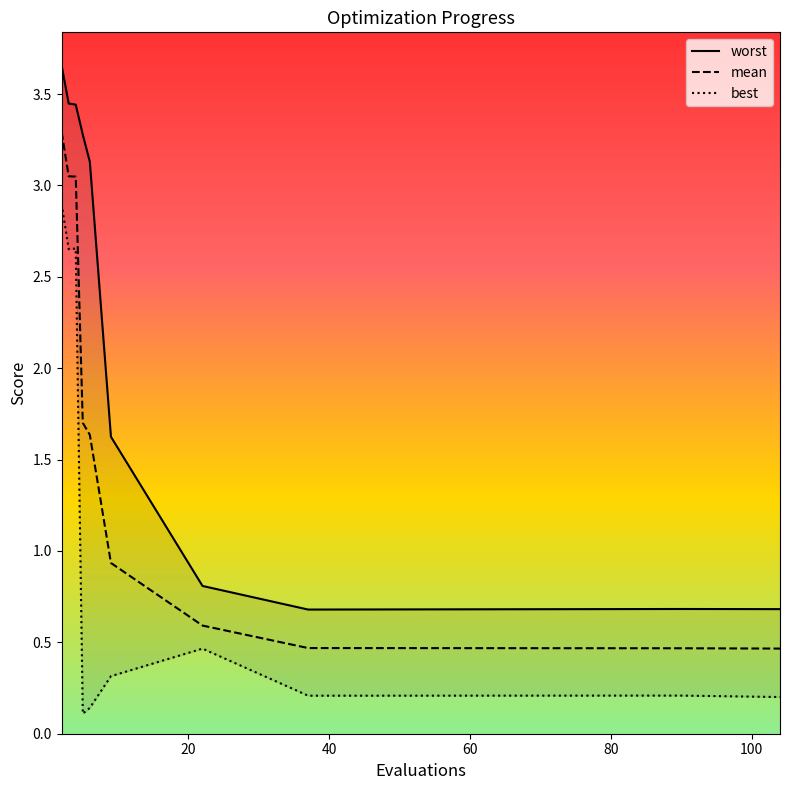

How many data points in worst are above 3?

5